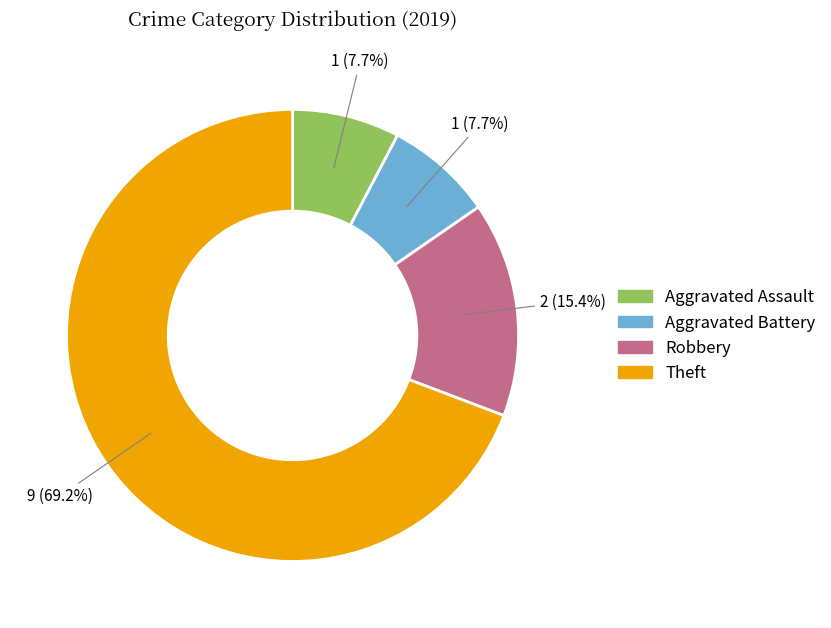

Which has a higher value, Robbery or Aggravated Assault?

Robbery